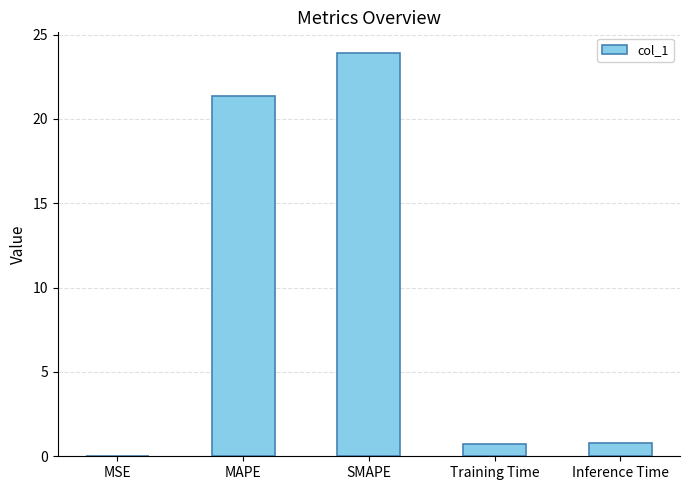

What is the sum of all values?

46.8